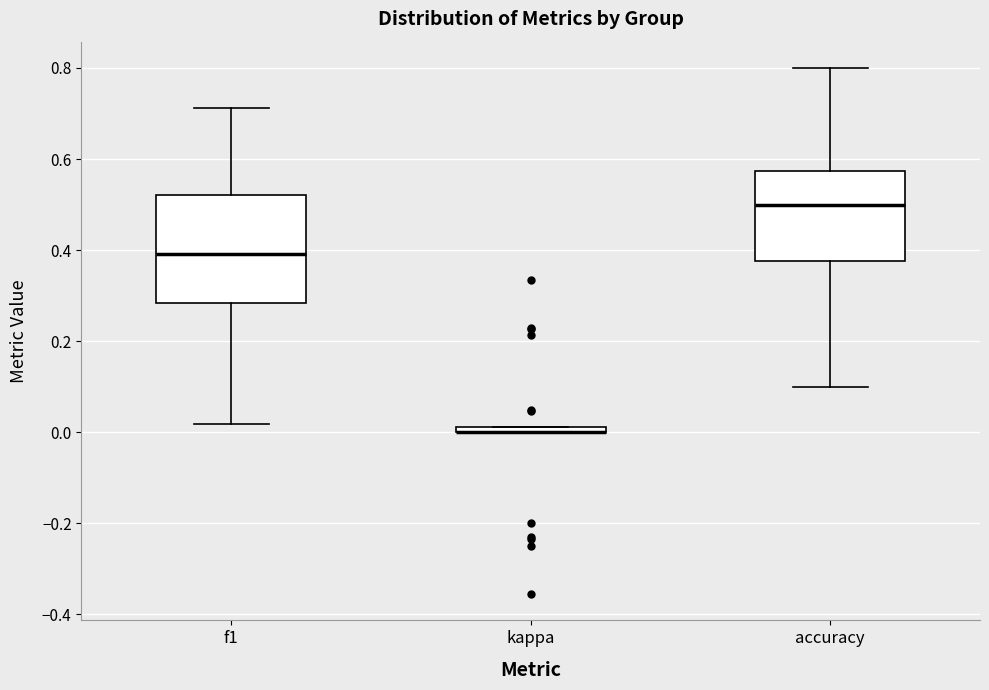

Where is the upper edge of the box for accuracy on the y-axis? The values are not printed on the chart, so give them approximately, as read against the axis.

0.58